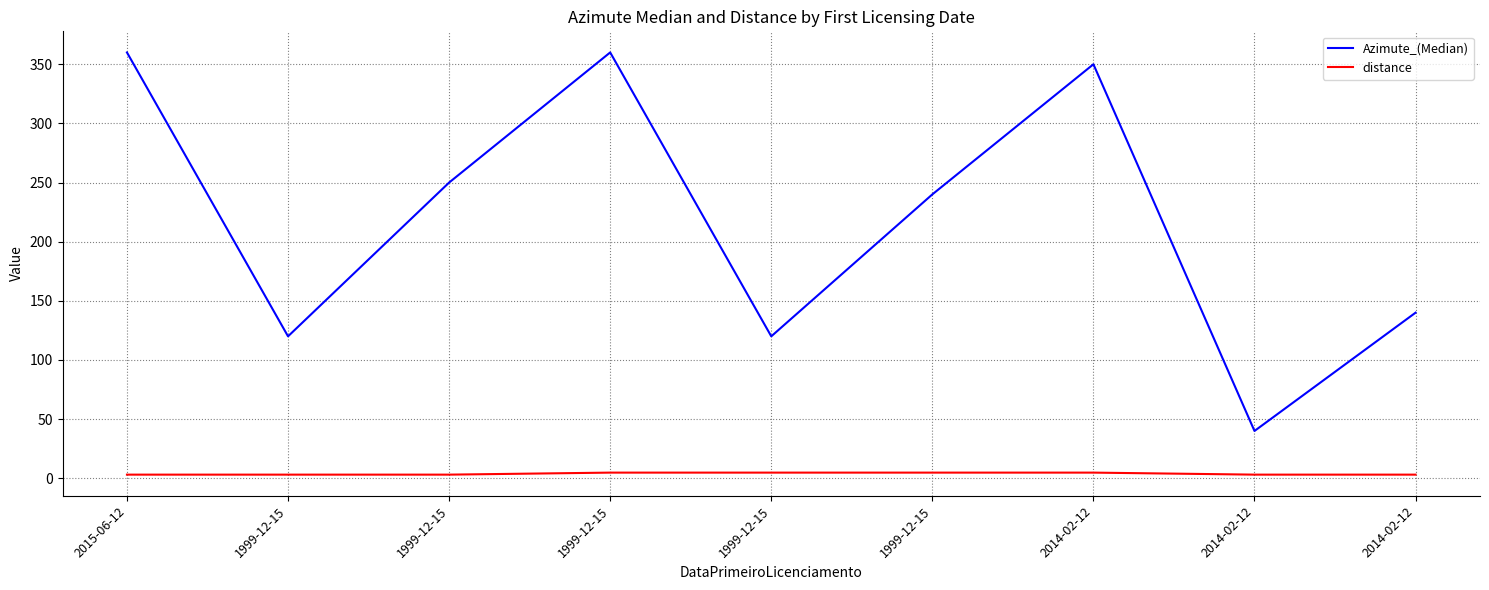

Is this an area chart (filled region under the line)?

No